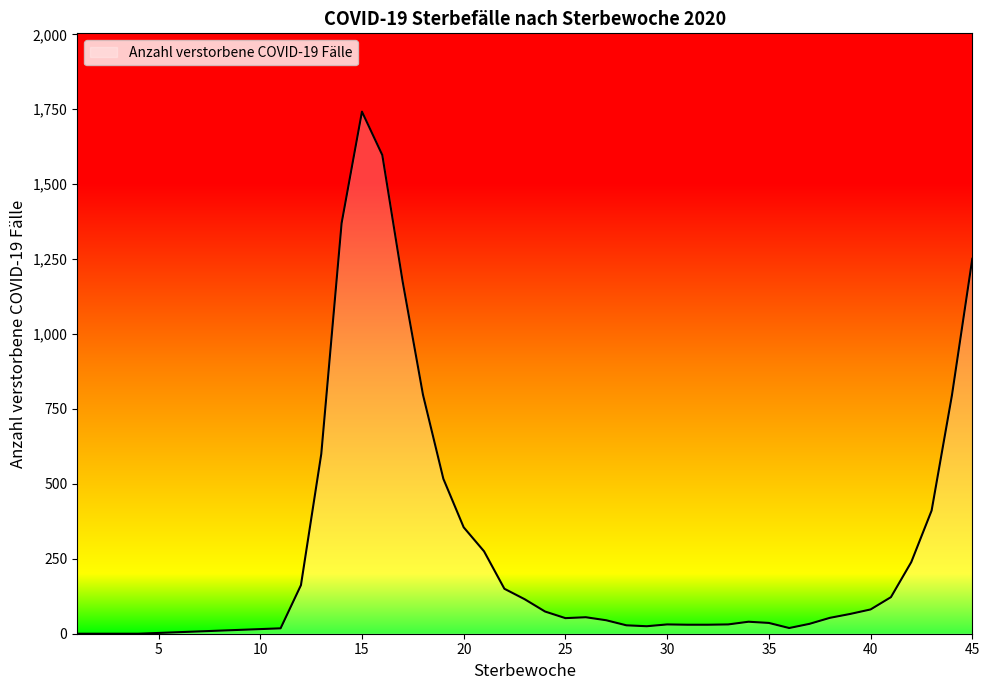

What is the maximum value shown in the chart?

1742